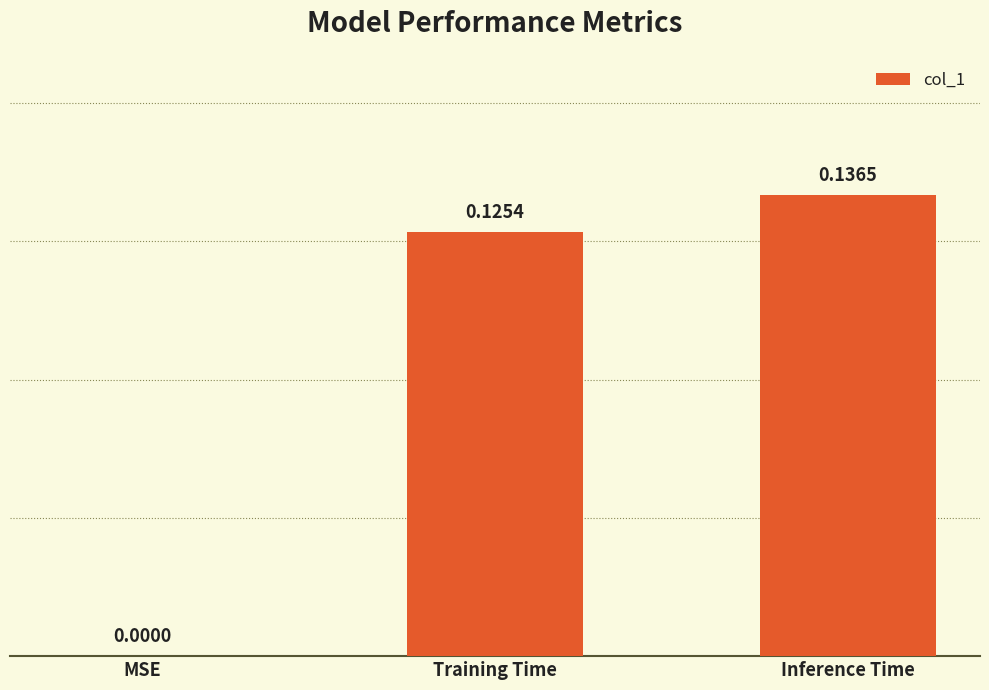

At which label is the value closest to 0?

MSE